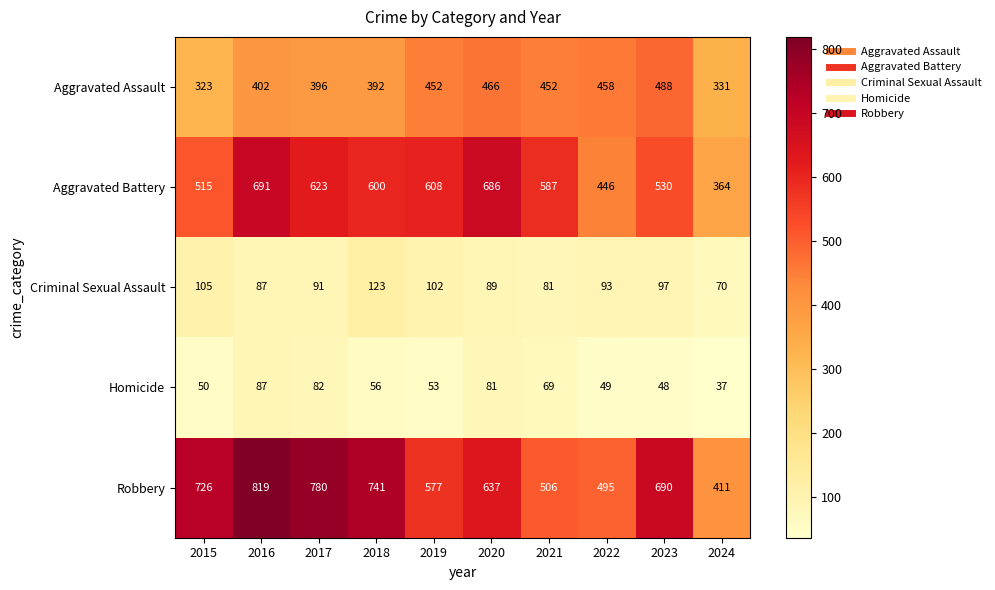

What is the sum of the Criminal Sexual Assault values at 2019 and 2018?

225